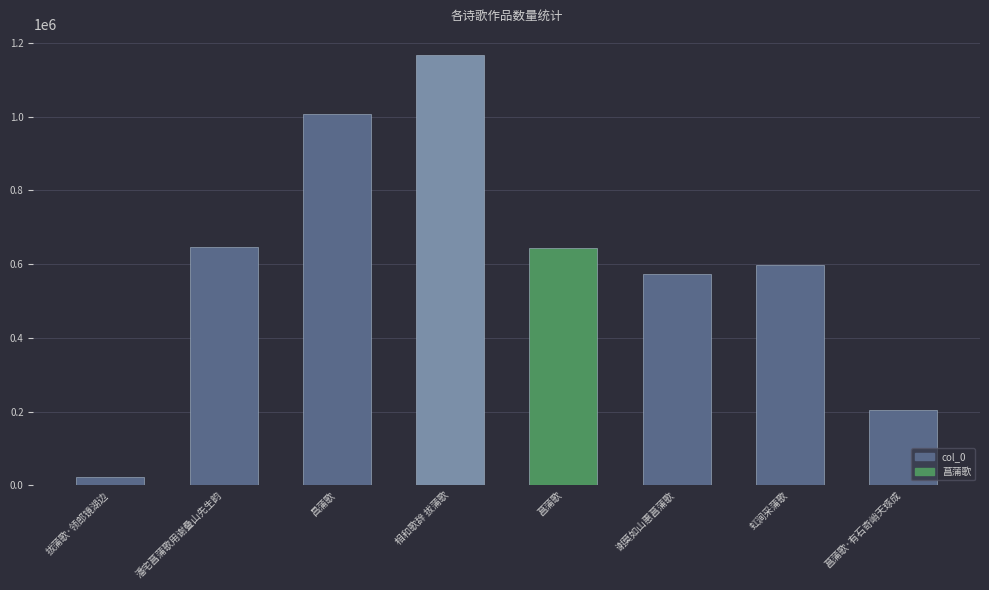

How many data points does each series have?

8